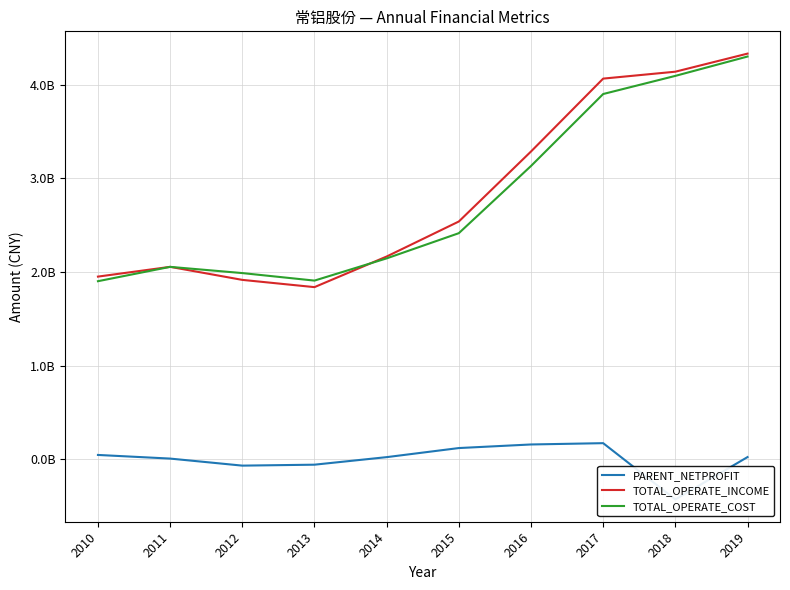

What is the total value across all series at 2015?

5069269267.6